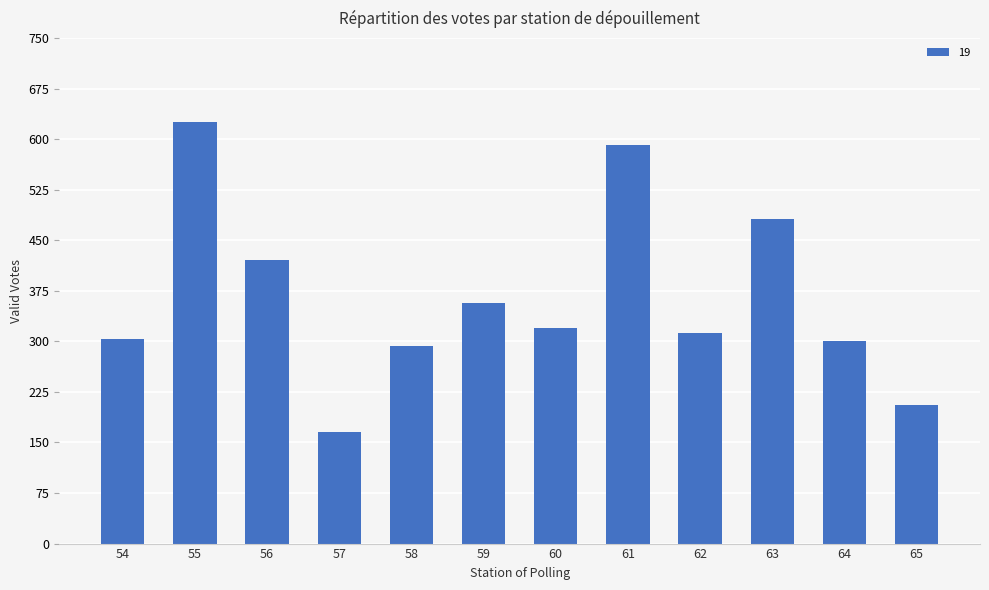

What is the difference between the maximum and minimum values?

459